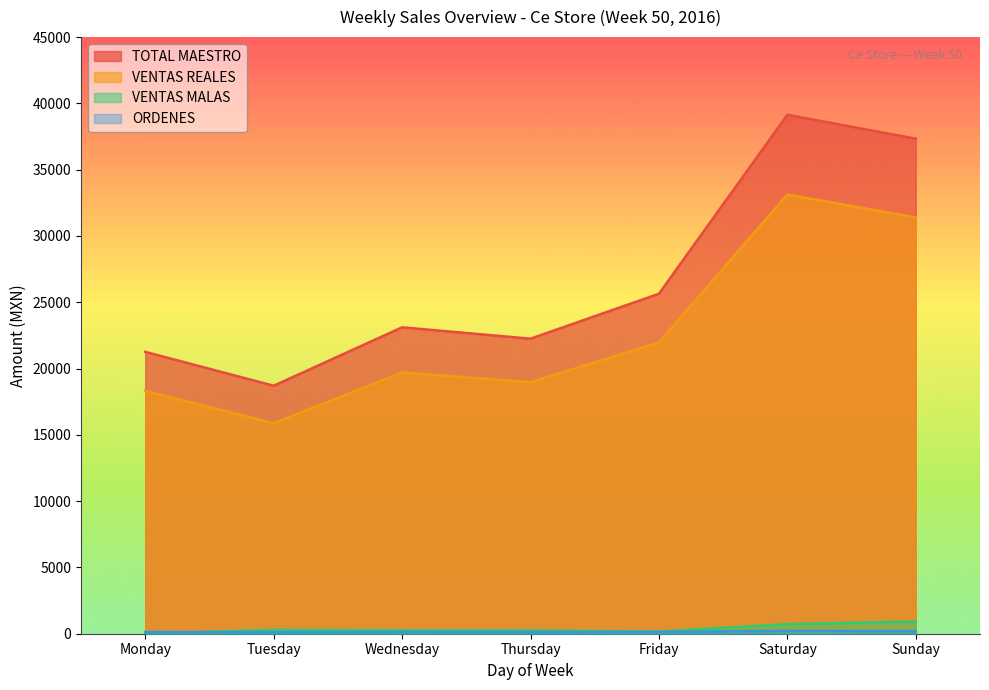

True or false: VENTAS REALES has a value of 25523.2 at Monday.

False